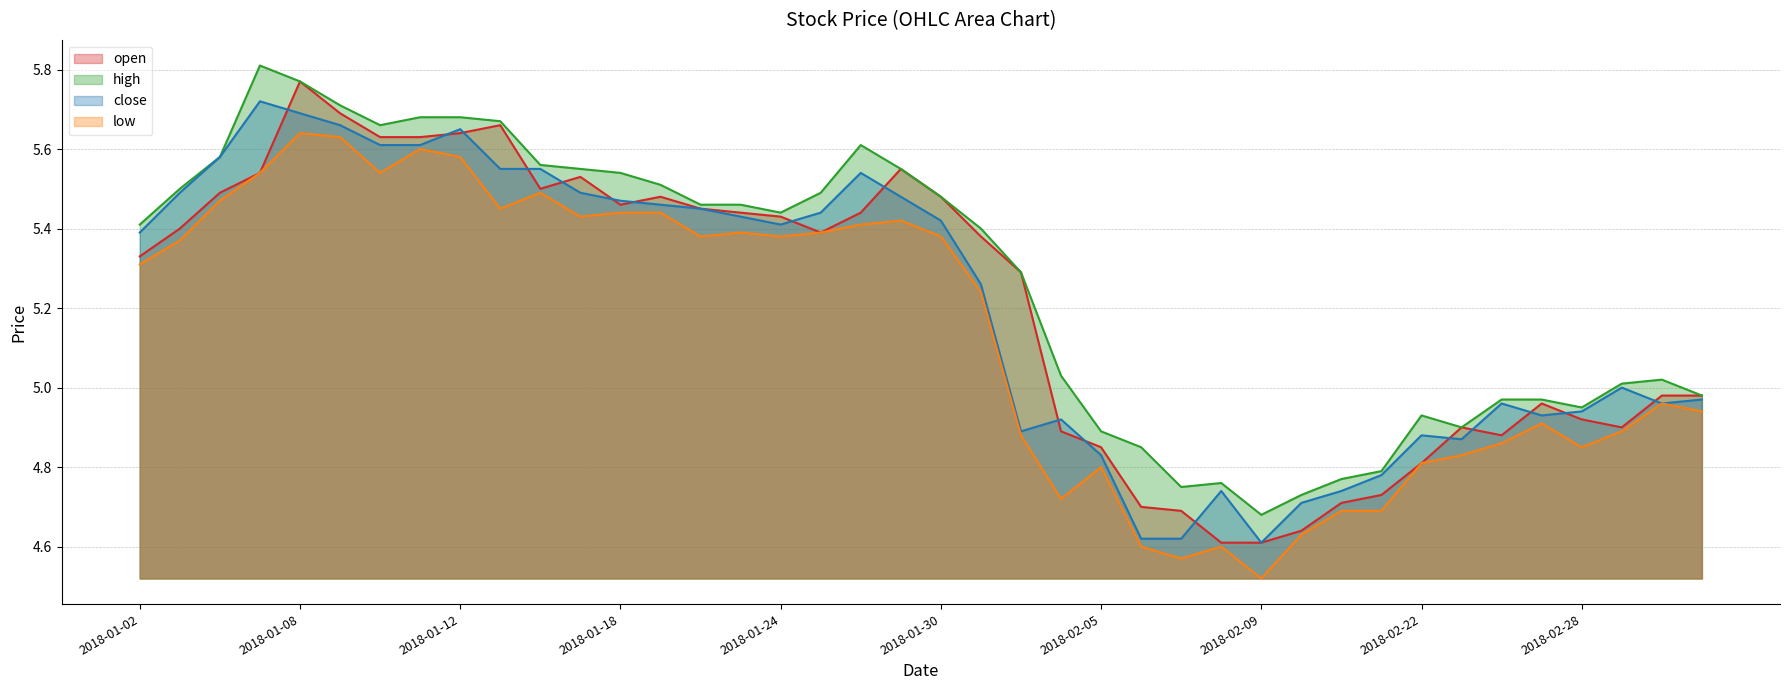

What are all the series names shown in the legend?

open, high, close, low